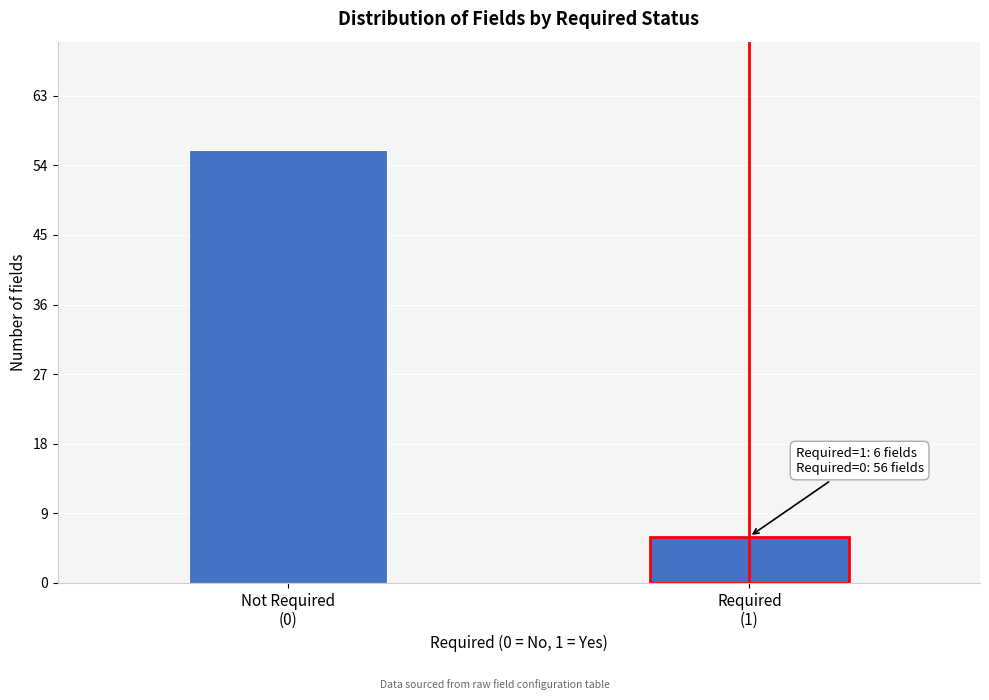

Reading left to right, what are all the values shown in this chart?

56	6